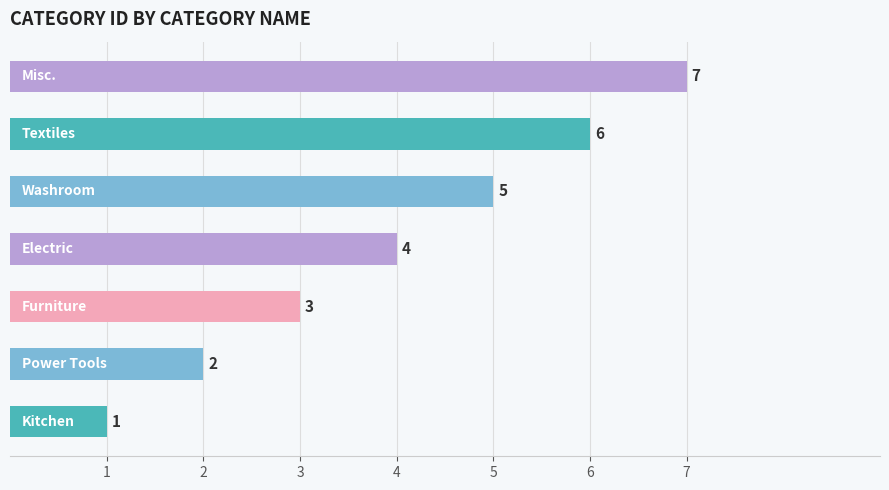

How many data points are less than 4?

3